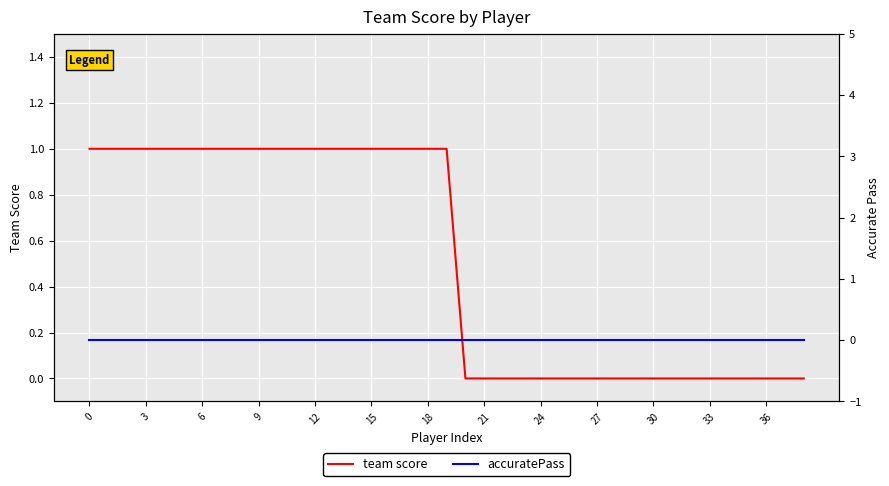

True or false: accuratePass and team score intersect in this chart.

False